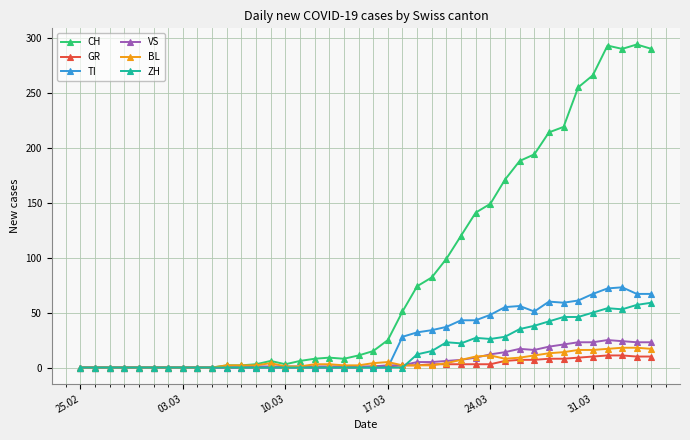

What is the highest value of the GR series?

11